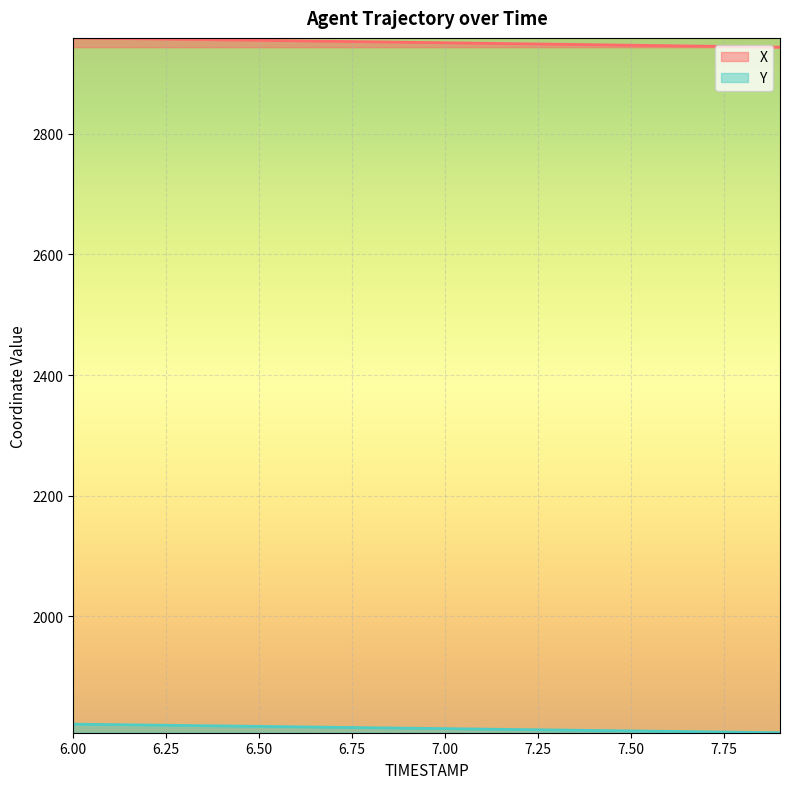

True or false: X has more than 0 interior local peaks.

False